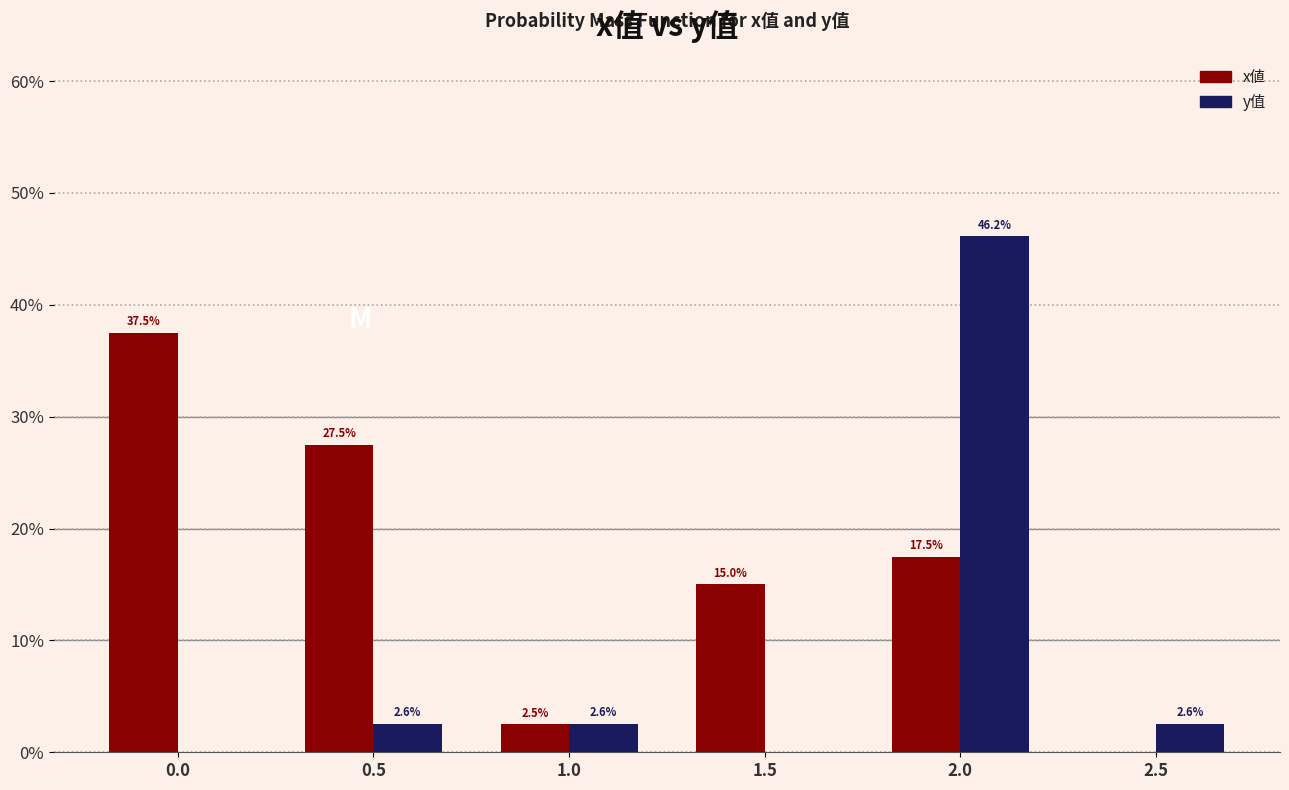

At which category is the sum across all series the highest?

2.0